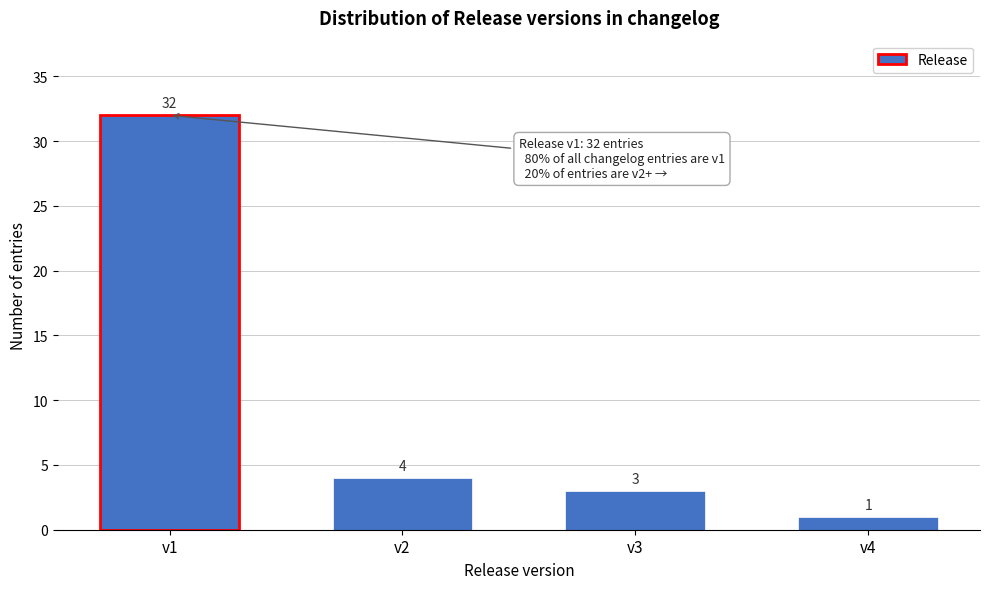

Reading right to left, extract all data points from this chart.

1	3	4	32